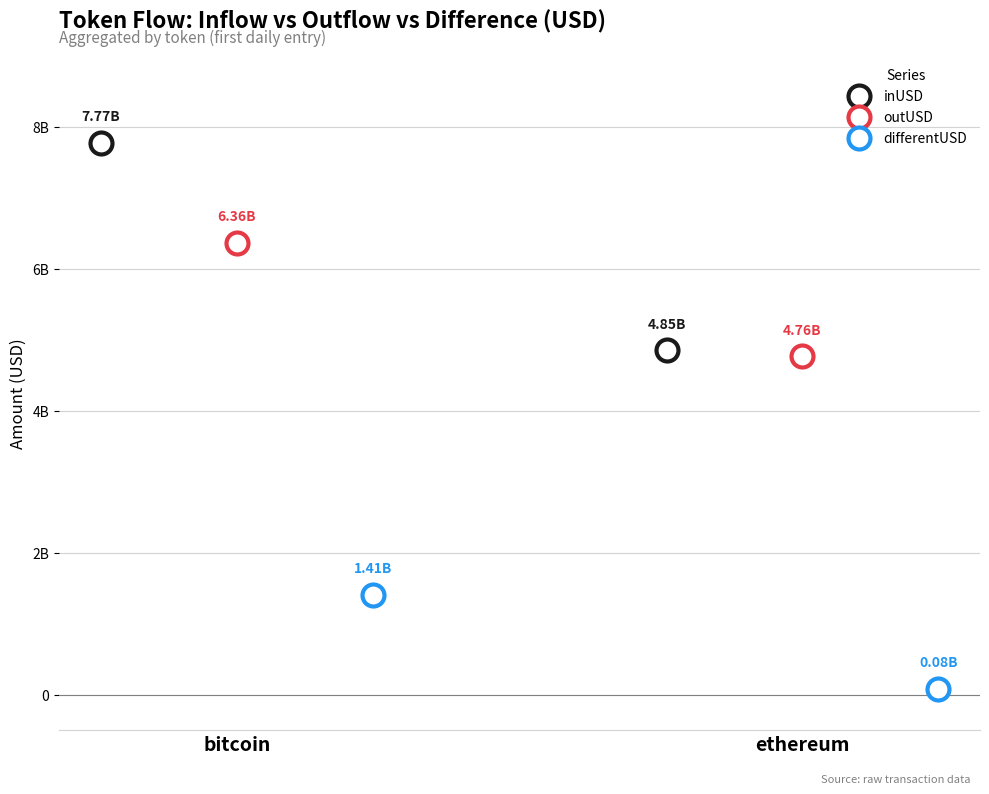

Which series contains the lowest Y value?

differentUSD